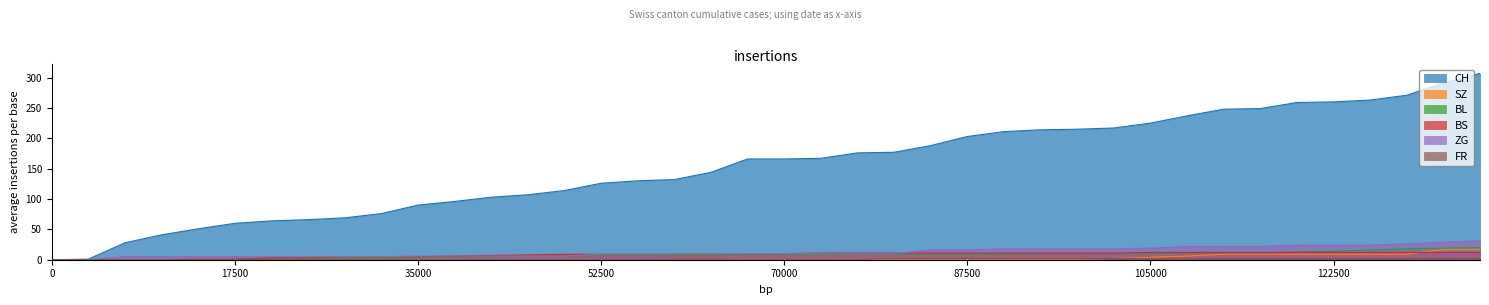

Is it true that BS equals 6 at 2020-06-11?

True